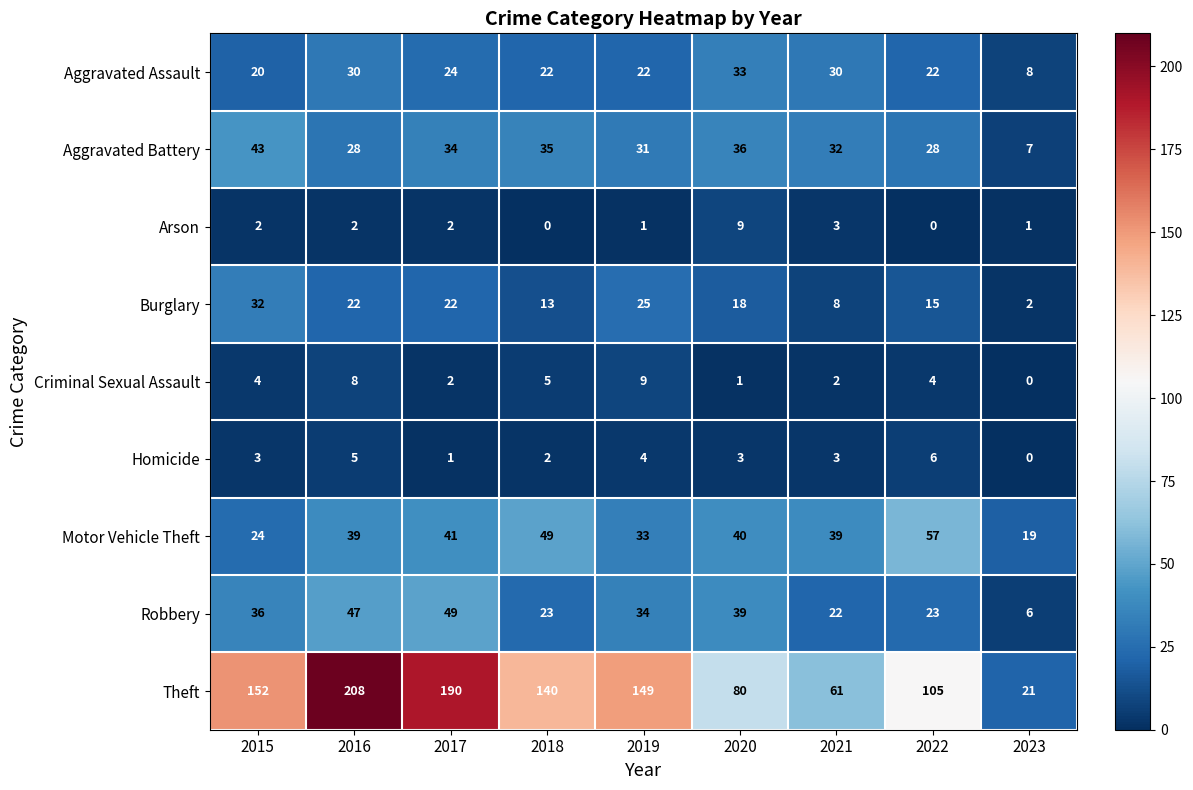

What is the average value of the Criminal Sexual Assault series?

4